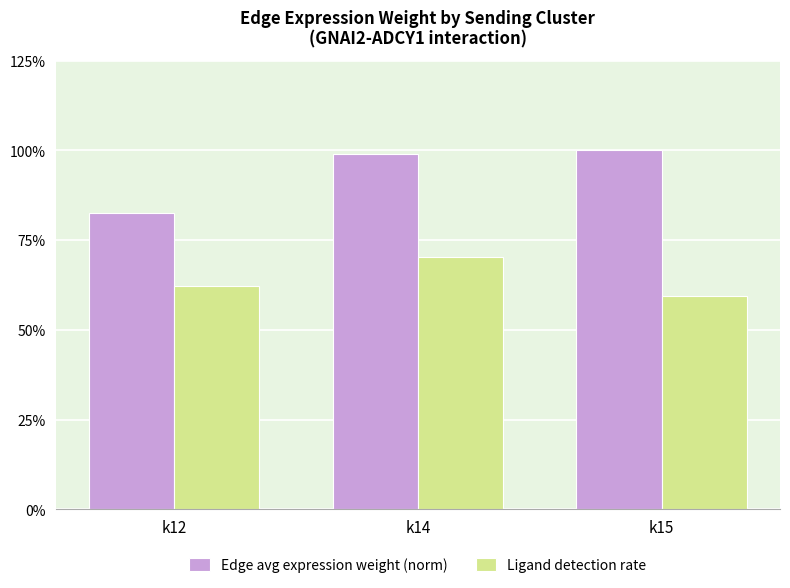

Rank the categories by Ligand detection rate value from lowest to highest.

k15, k12, k14